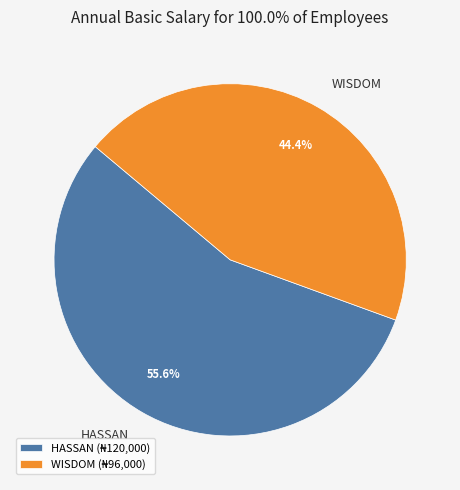

How many segments does this pie chart have?

2